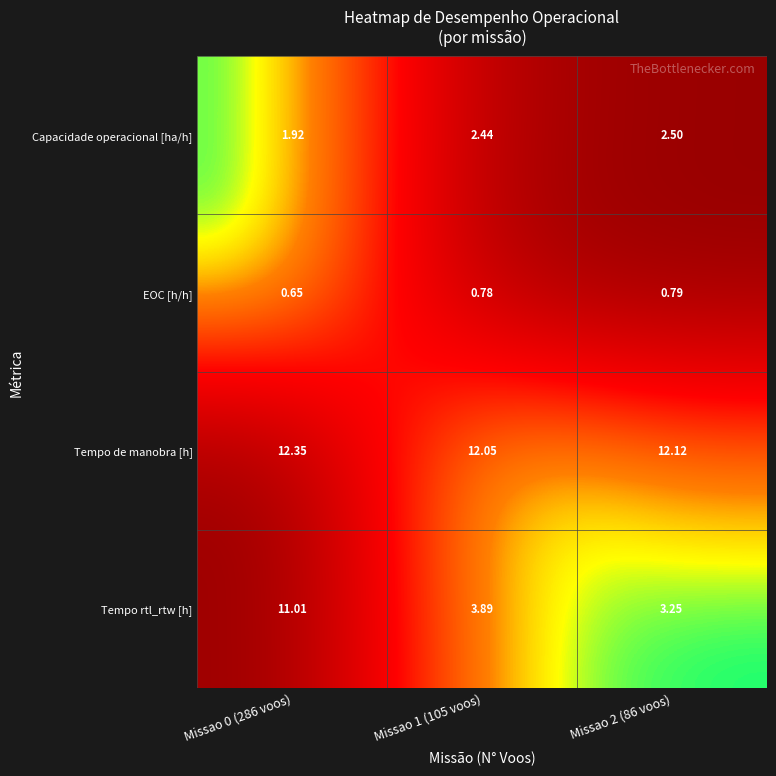

How many distinct data groups are displayed?

4